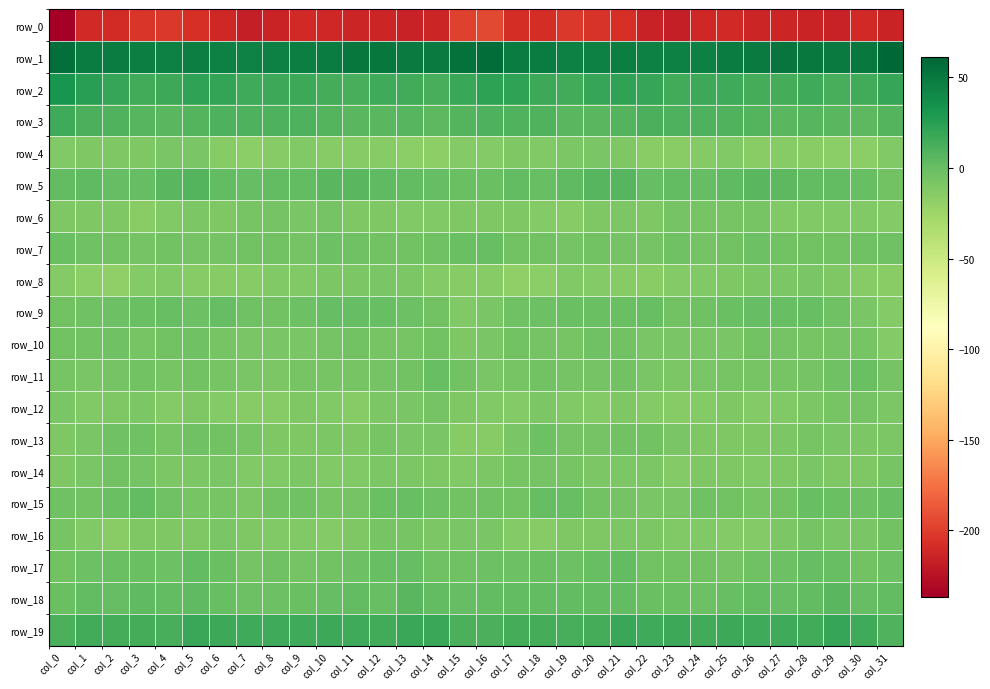

Which label corresponds to the largest value in the chart?

col_31